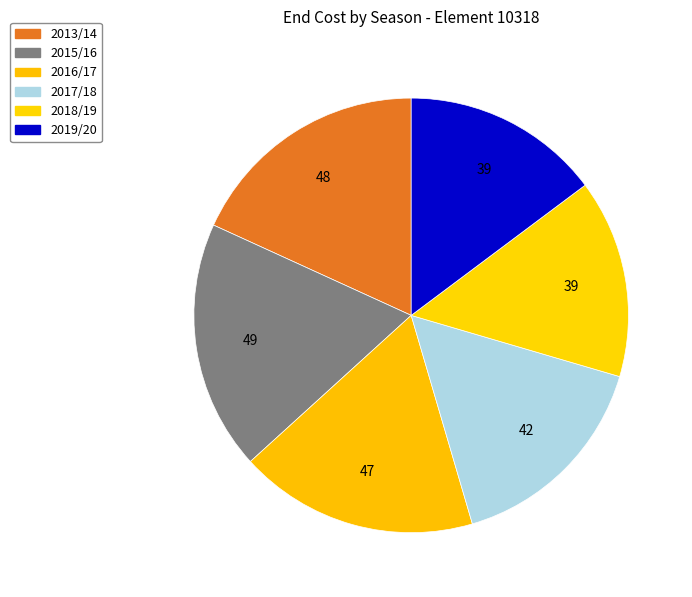

How many segments does this pie chart have?

6